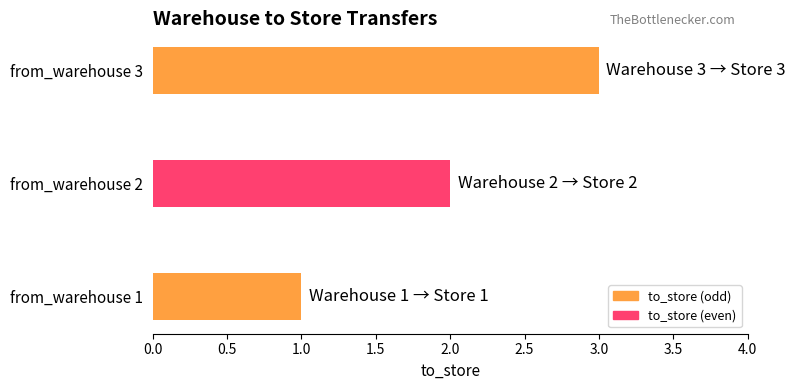

Between from_warehouse 1 and from_warehouse 2, which is larger?

from_warehouse 2